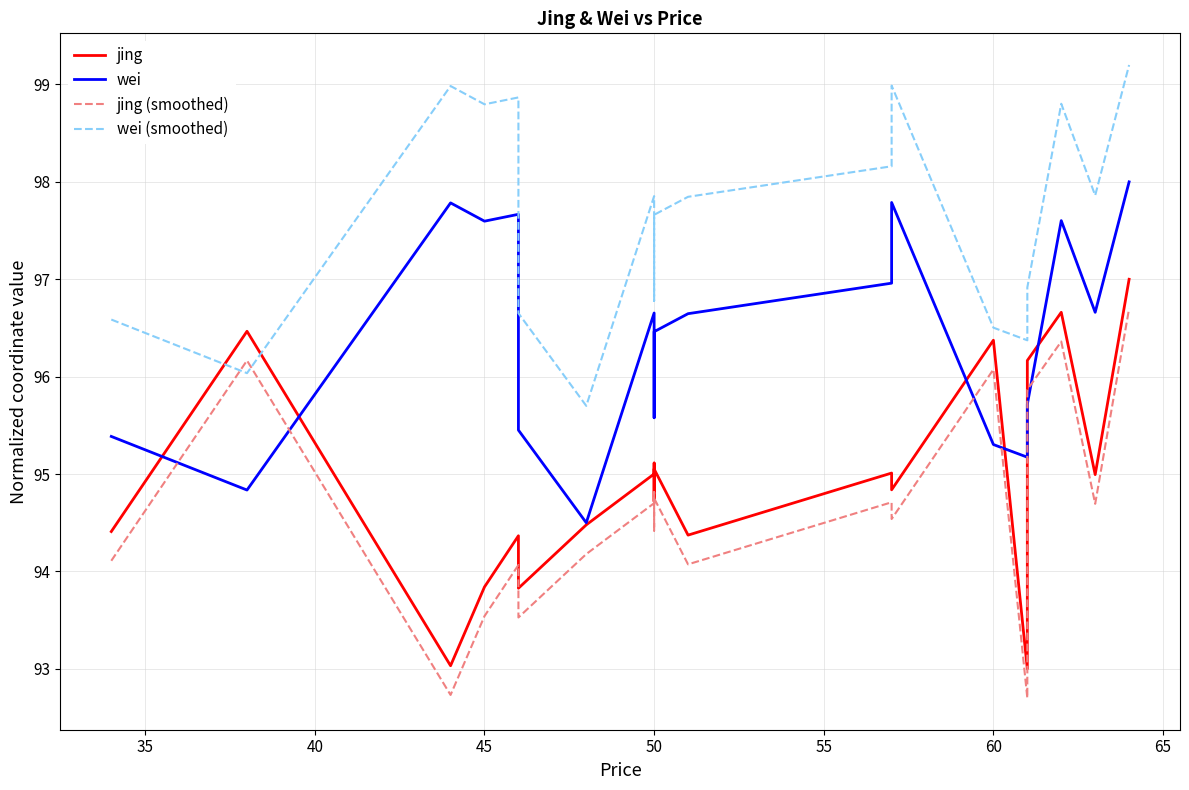

What are all the series names shown in the legend?

jing, wei, jing (smoothed), wei (smoothed)